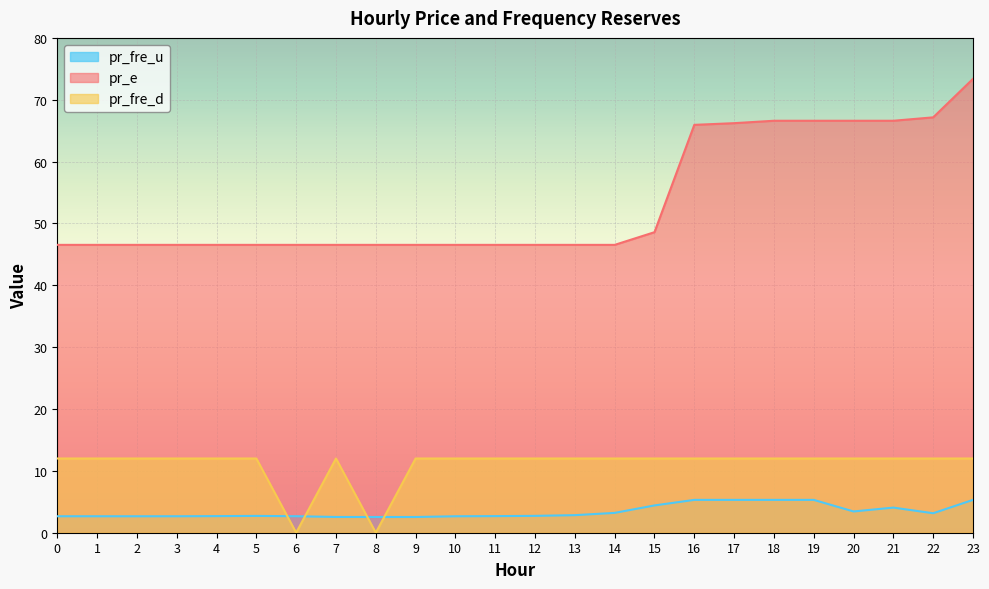

What are all the series names shown in the legend?

pr_fre_u, pr_e, pr_fre_d